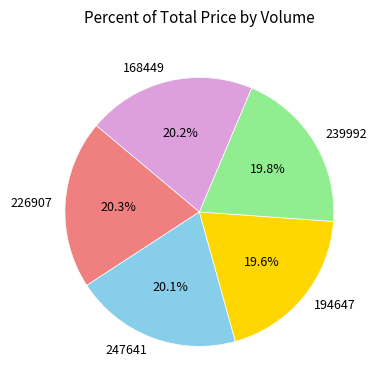

What is the ratio of the value at 247641 to the value at 168449?

1.0